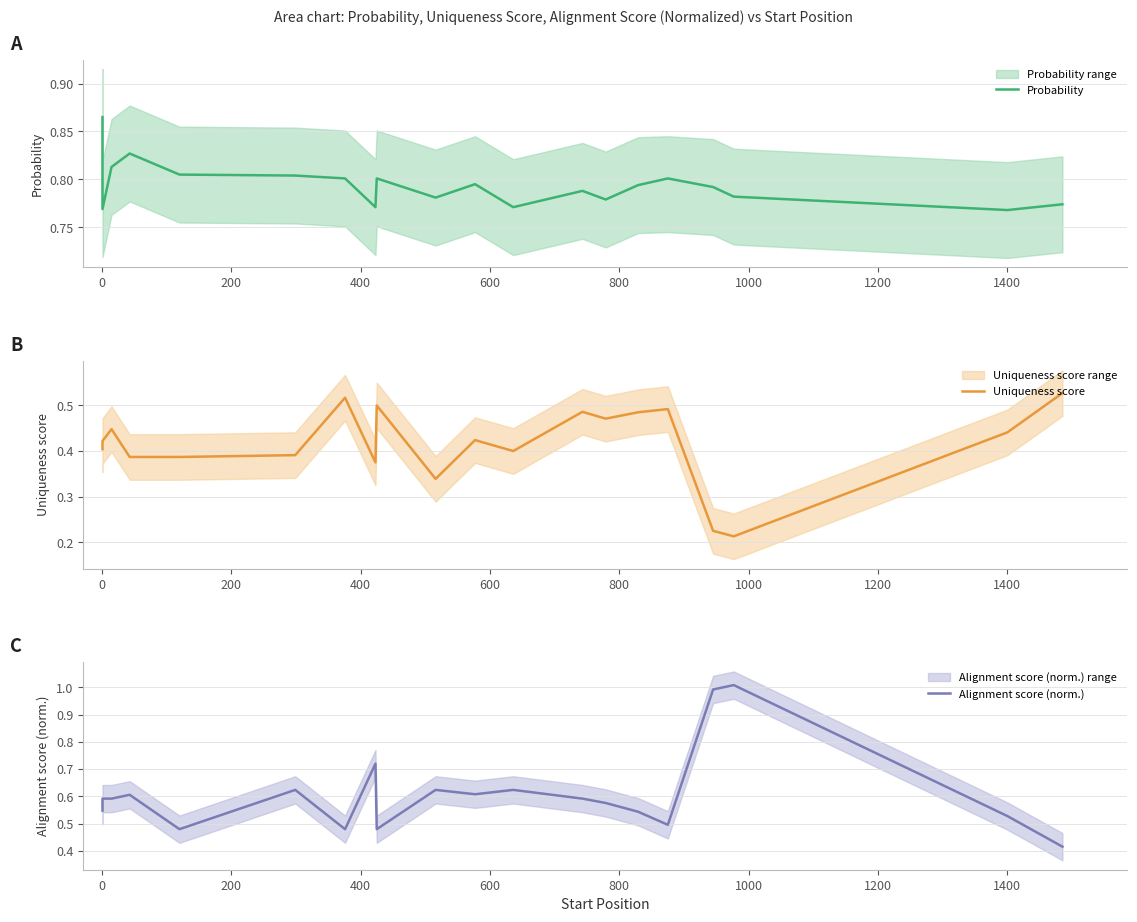

True or false: Alignment score (norm.) has more than 1 interior local peaks.

True